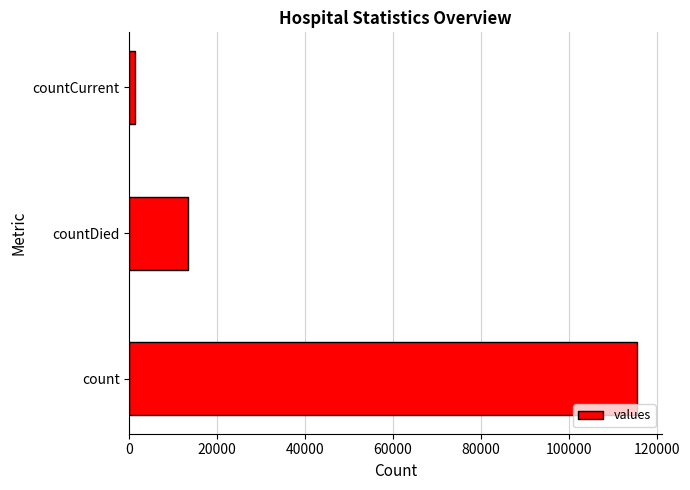

Is it true that the value at count is 184972?

False